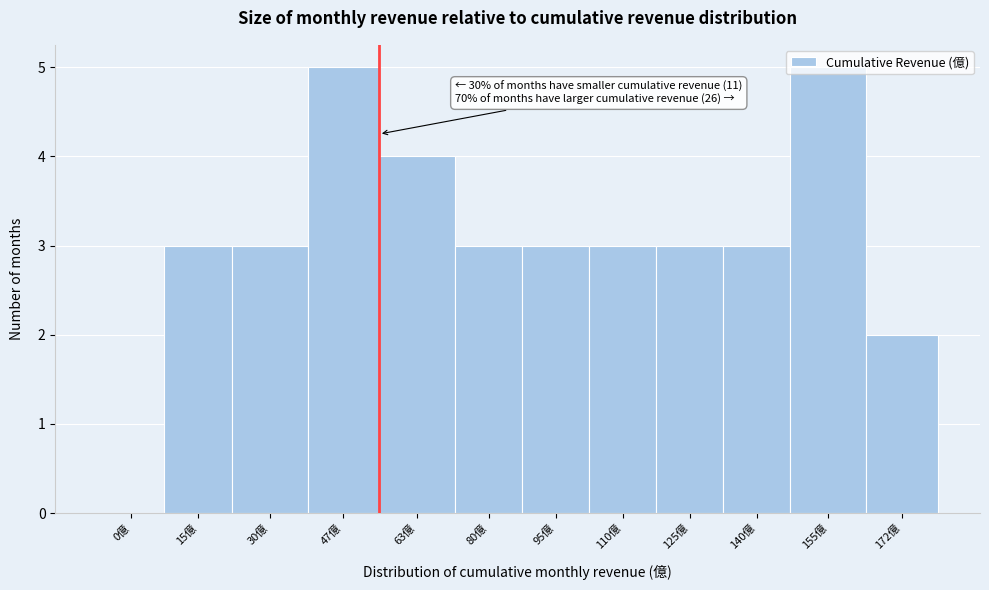

True or false: the data shows 3 at 140億.

True